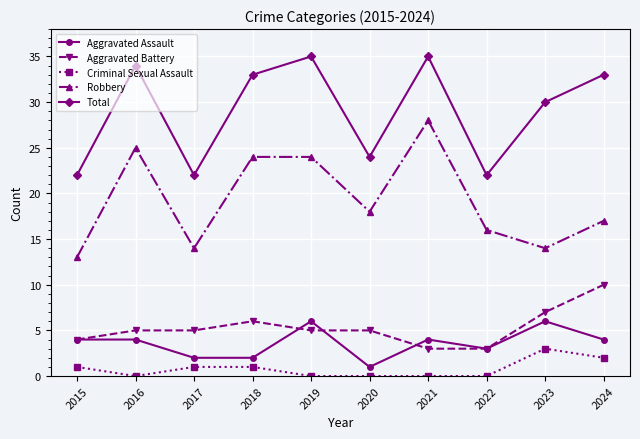

At which category does Total reach its first local peak?

2016